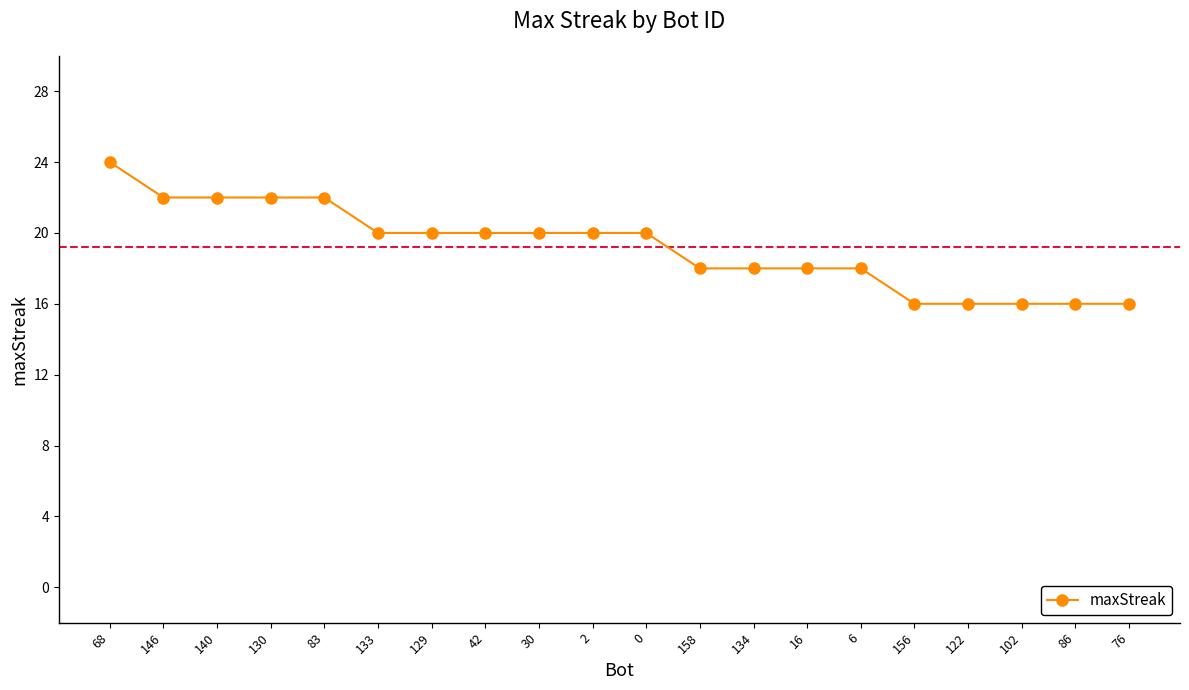

What value does the data have at 158?

18